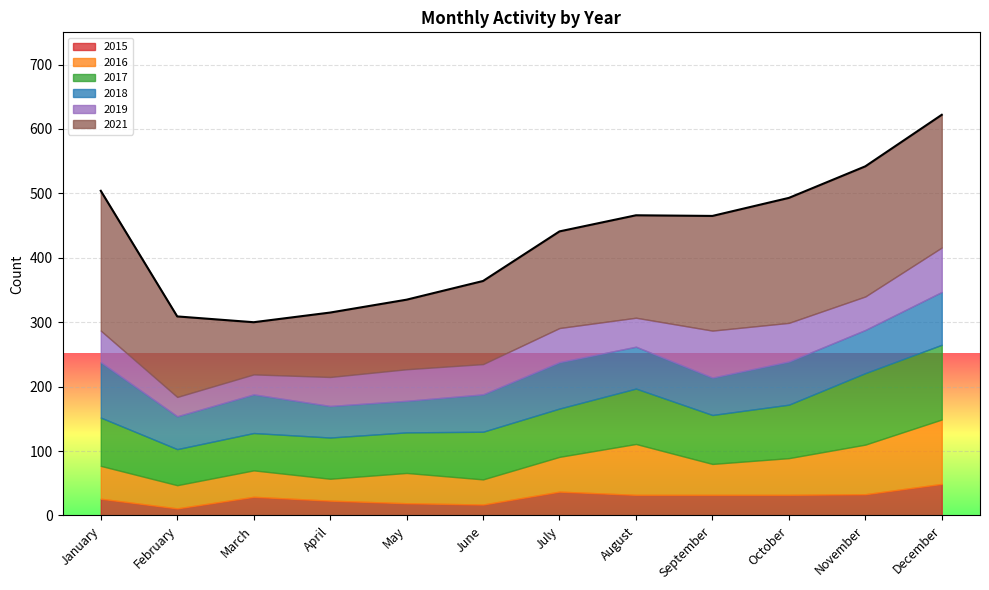

How many data points in 2018 are above 65?

5